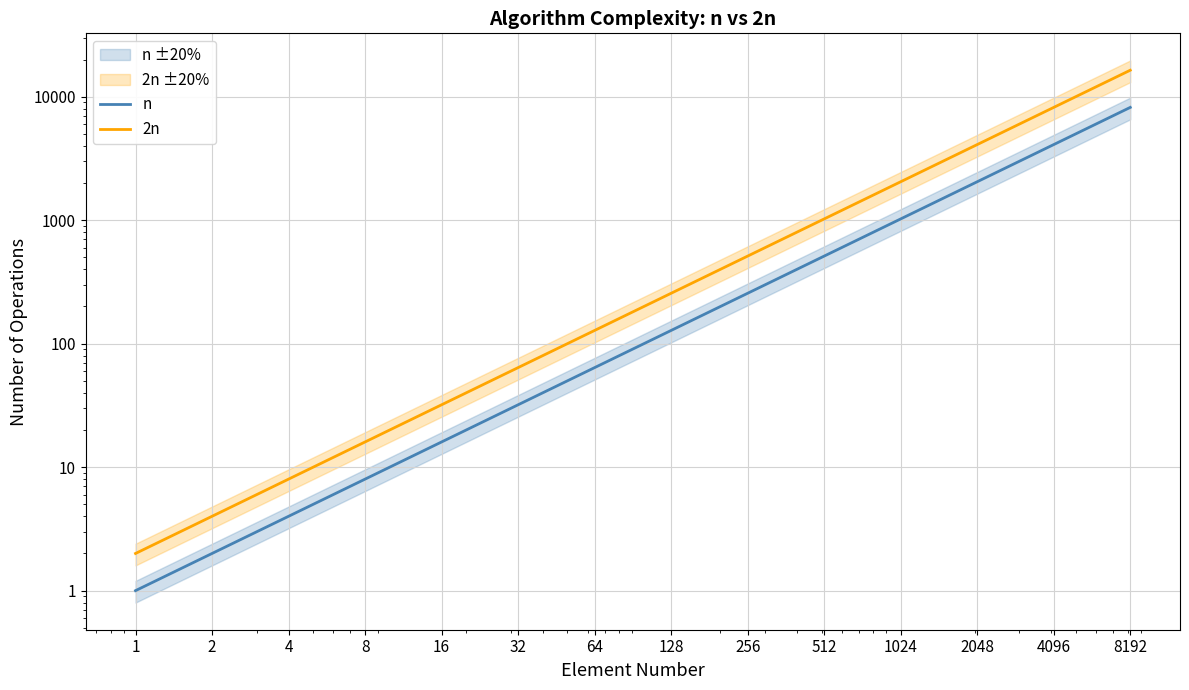

What is the difference between the 2n values at 8192 and 4?

16376